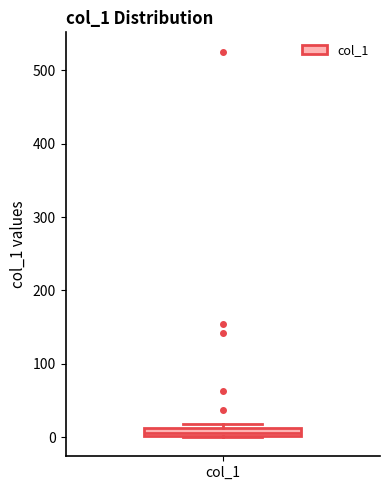

Where is the lower edge of the box for col_1 on the y-axis? The values are not printed on the chart, so give them approximately, as read against the axis.

0